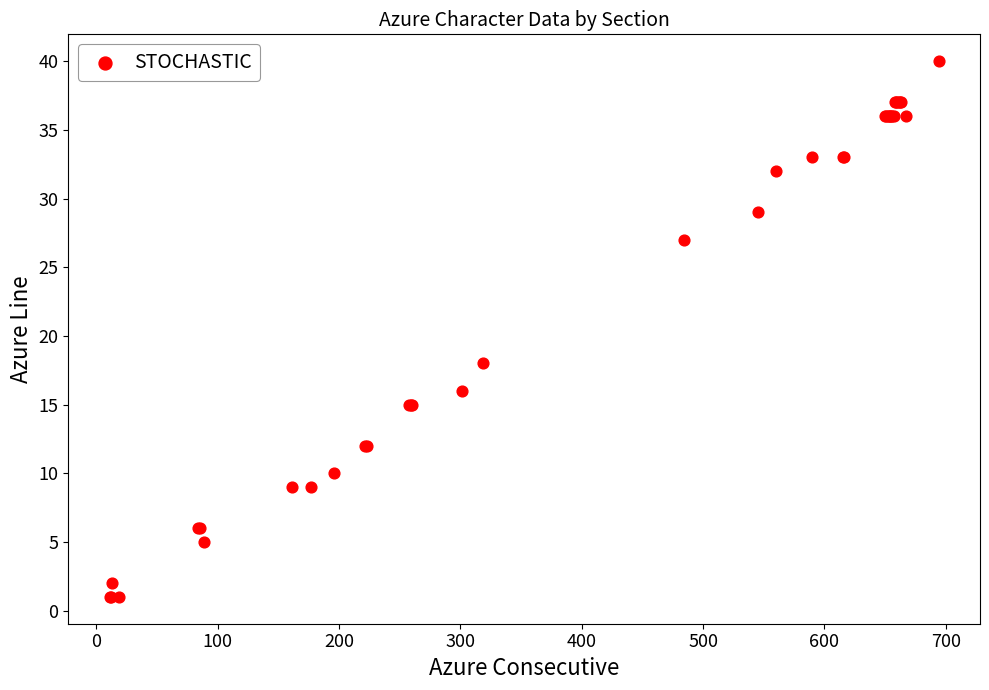

What Y value in the scatter plot is closest to 20?

18